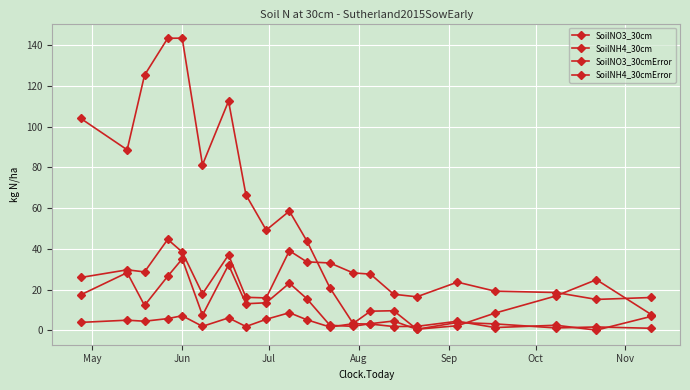

Reading left to right, transcribe all the data shown in this chart.

SoilNO3_30cm: 104.0	88.6	125.3	143.4	143.5	81.3	112.6	66.5	49.2	58.5	44.0	20.8	3.3	9.4	9.6	0.5	2.2	8.4	16.8	24.8	7.7
SoilNH4_30cm: 25.9	29.7	28.7	44.6	38.5	17.9	37.0	16.2	15.9	39.1	33.6	33.0	28.2	27.6	17.7	16.4	23.6	19.2	18.5	15.1	16.1
SoilNO3_30cmError: 17.4	28.3	12.2	26.5	35.0	7.4	32.1	13.0	13.5	23.1	15.5	2.4	1.9	3.2	4.5	0.5	3.8	3.1	1.1	1.6	1.0
SoilNH4_30cmError: 3.9	4.9	4.4	5.7	7.1	1.9	6.1	1.8	5.4	8.6	5.2	1.6	3.2	3.0	1.8	1.9	4.4	1.3	2.5	0.1	6.8